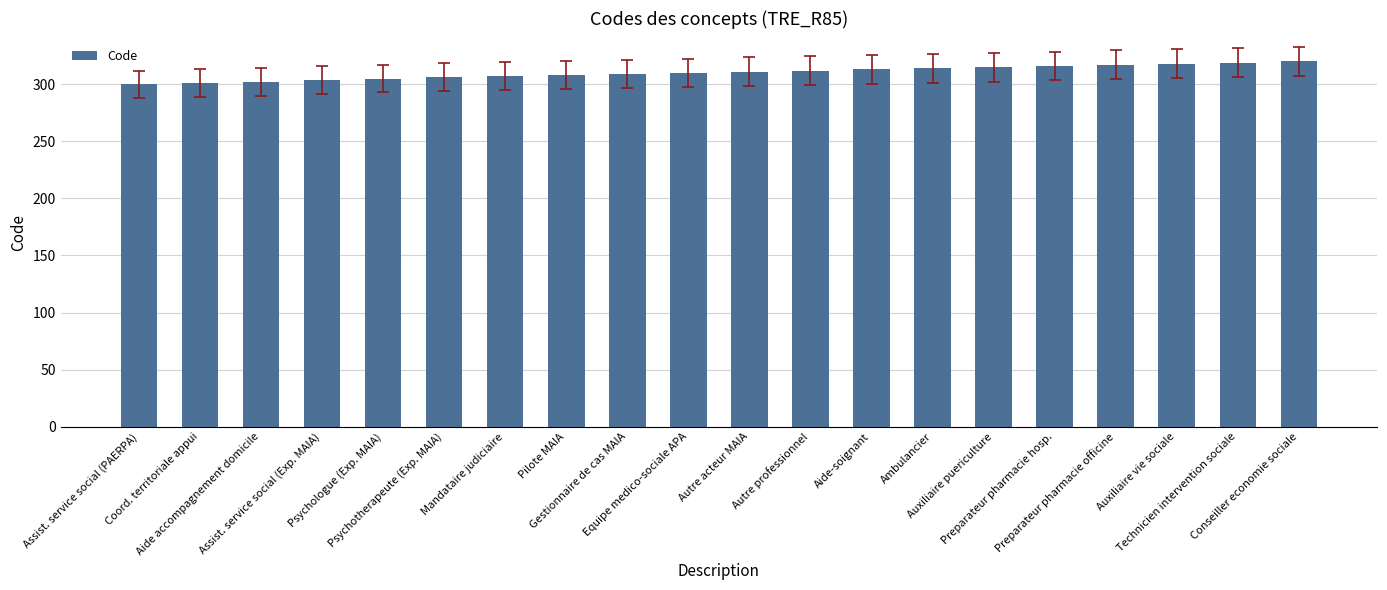

Are the bars grouped side by side (vs. stacked)?

No